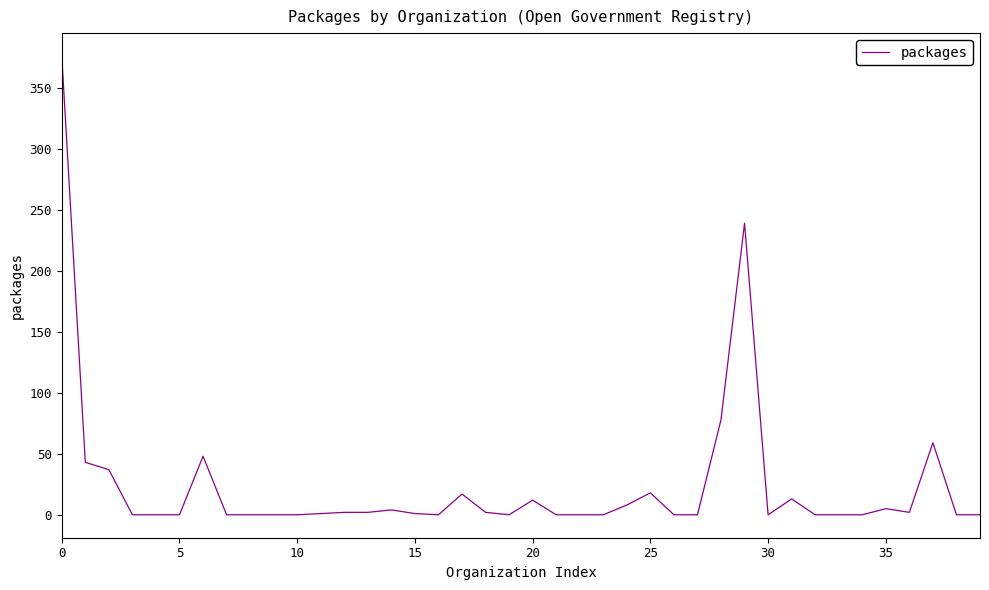

What is the difference between the maximum and minimum values?

376